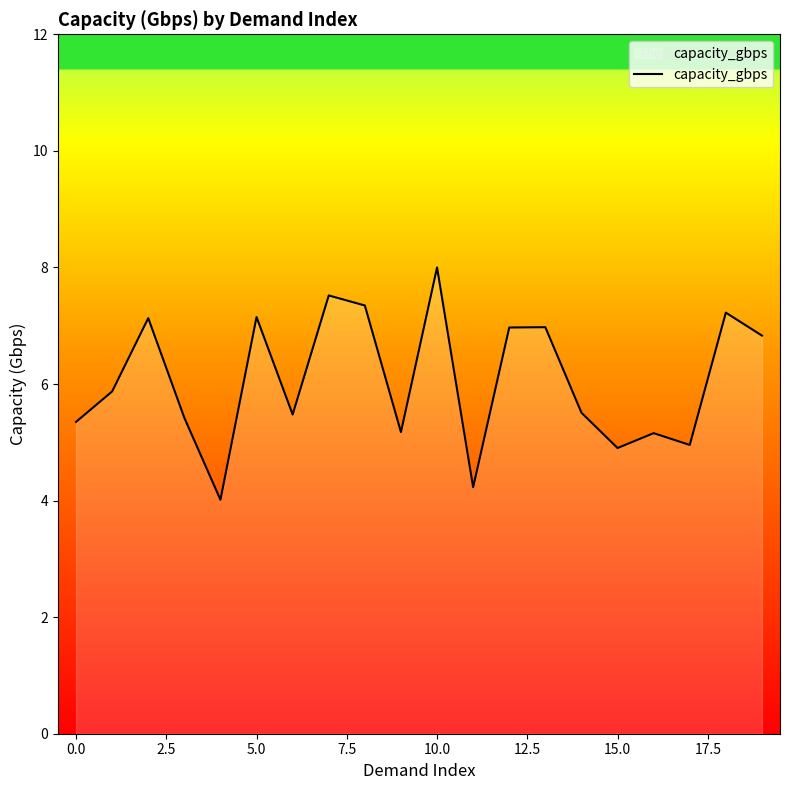

What is the minimum value shown in the chart?

4.0